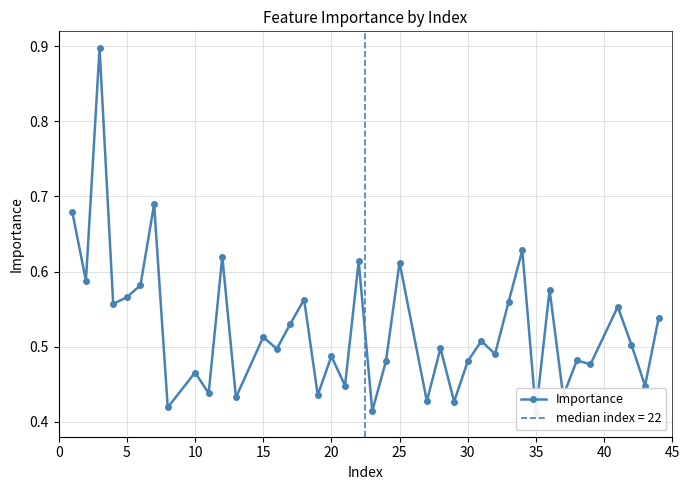

The value at 45 is 0.3. True or false?

False